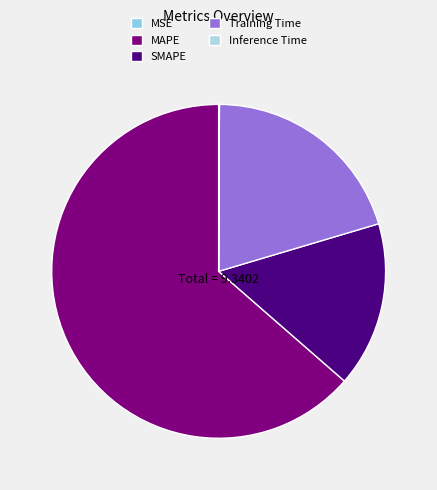

What percentage do MAPE and Inference Time together represent?

63.7%